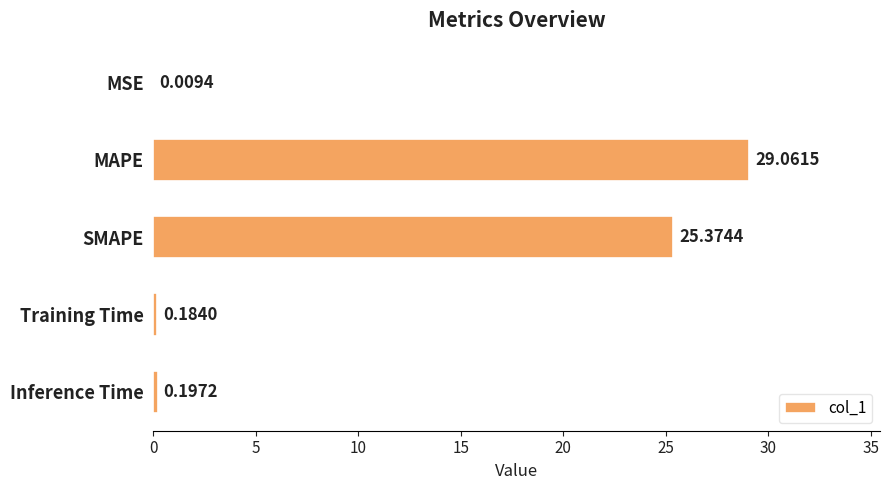

What is the sum of all values?

54.8